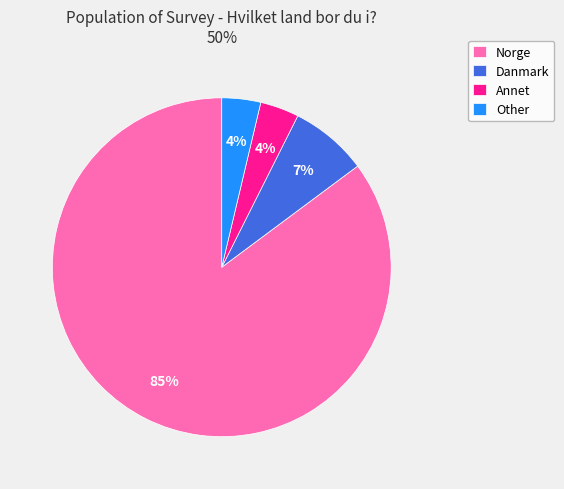

Count the number of slices in the pie.

4